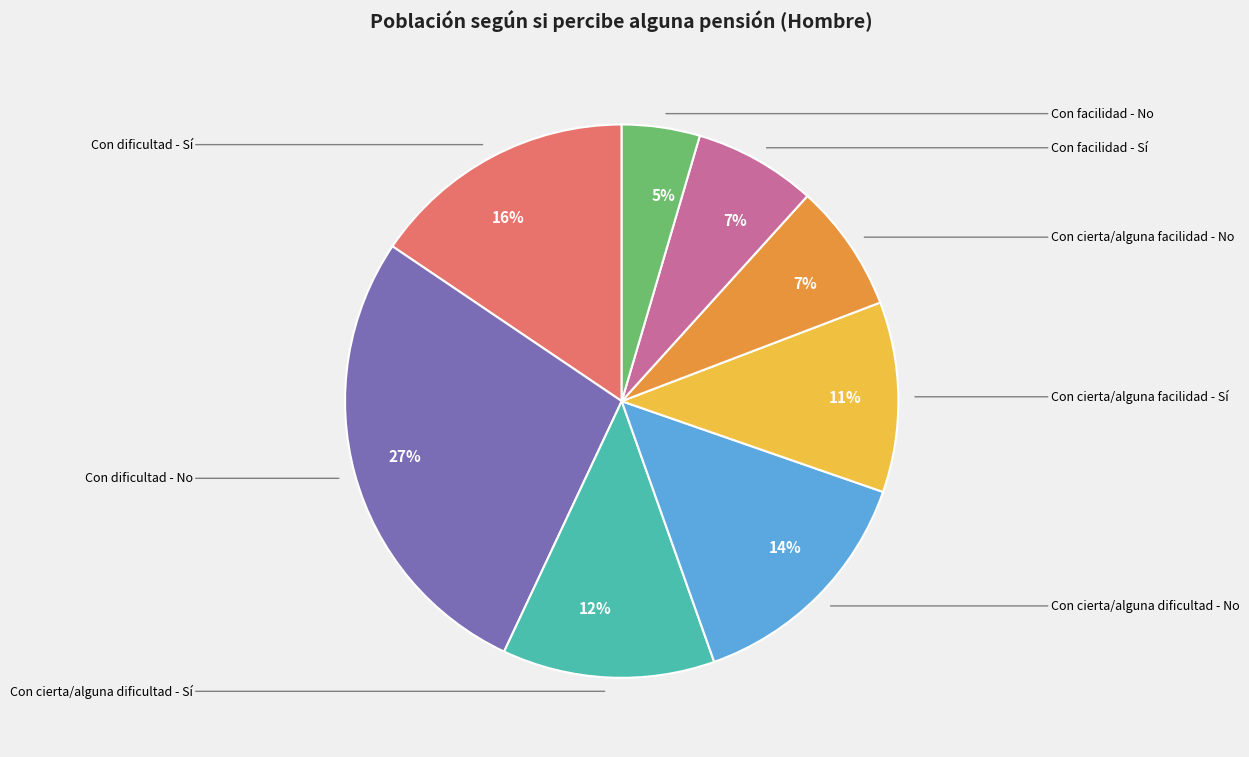

To the nearest percent, what is the average slice percentage?

12%